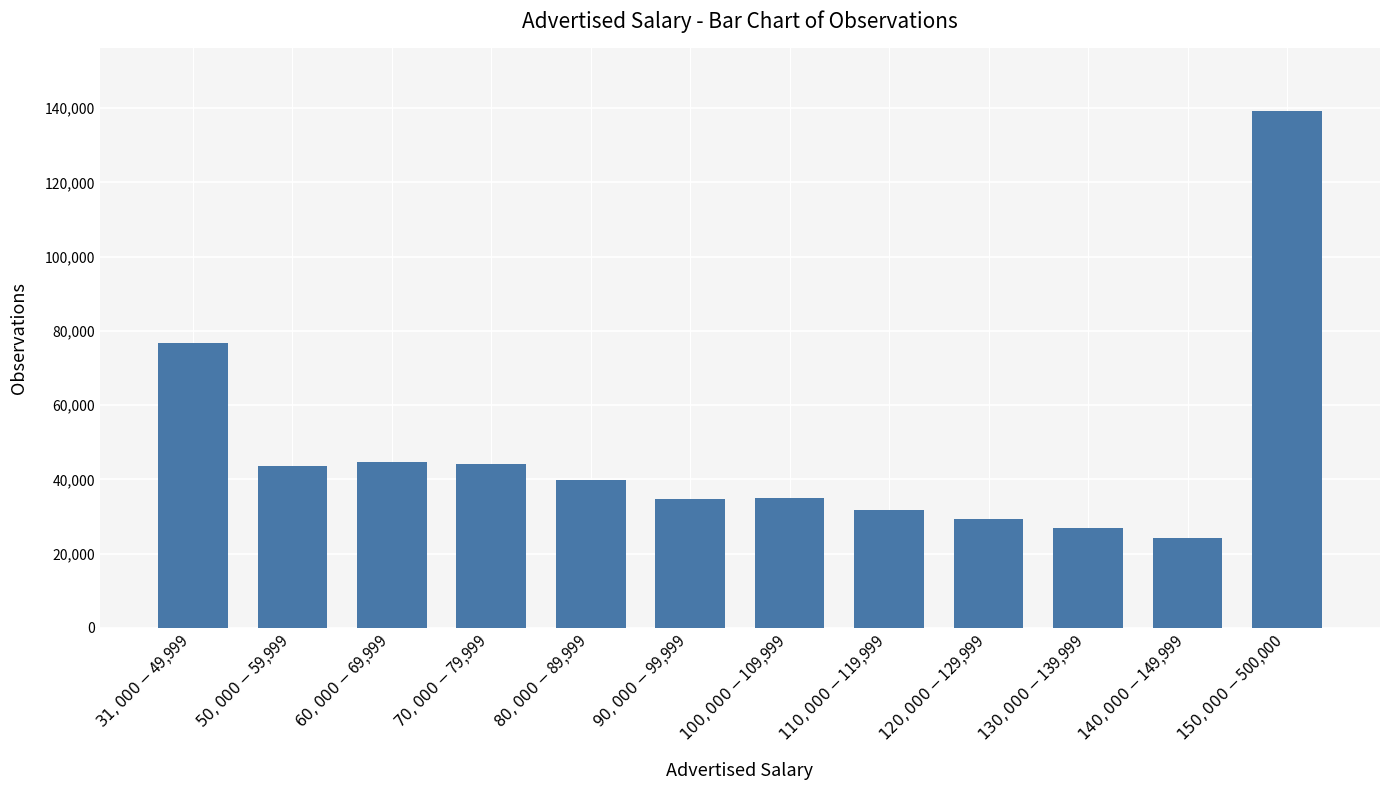

What is the label of the 4th bar from the right?

$120,000-$129,999